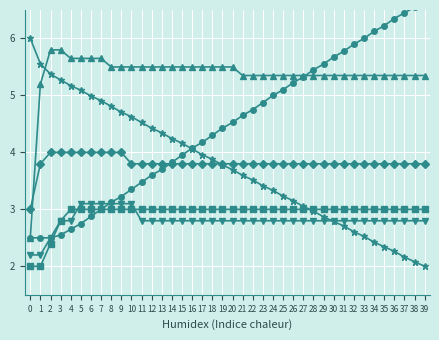

After their last crossing, which series has the higher values: col_8 or col_7?

col_8